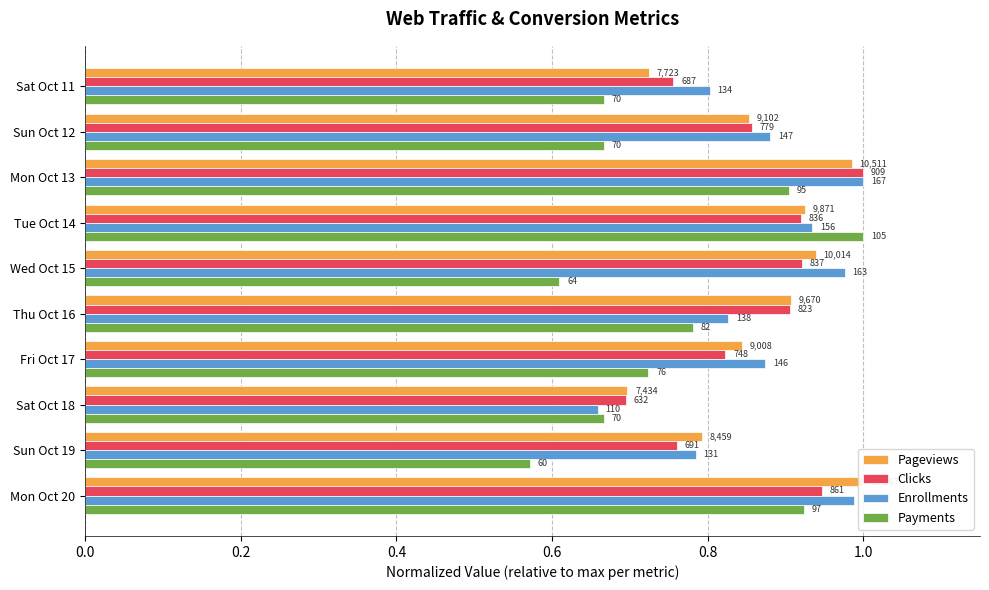

Between Thu Oct 16 and Sun Oct 19, which series saw the biggest shift?

Payments